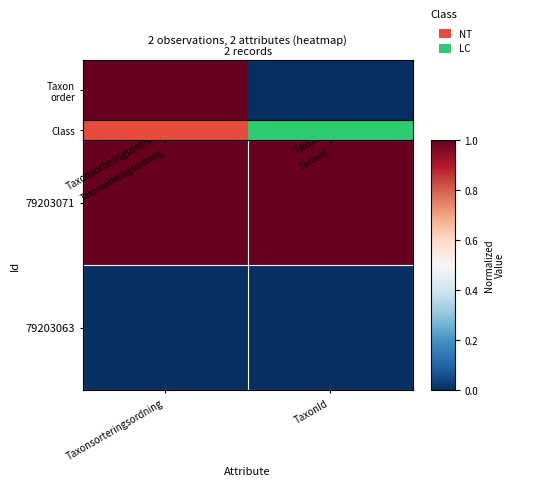

How many data points does each series have?

2